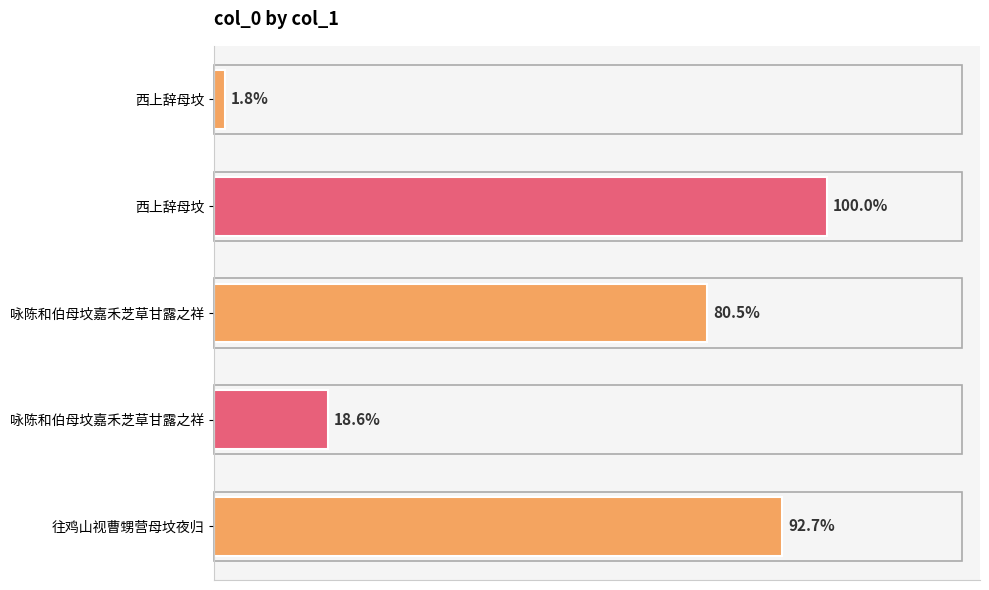

Are the bars horizontal?

Yes